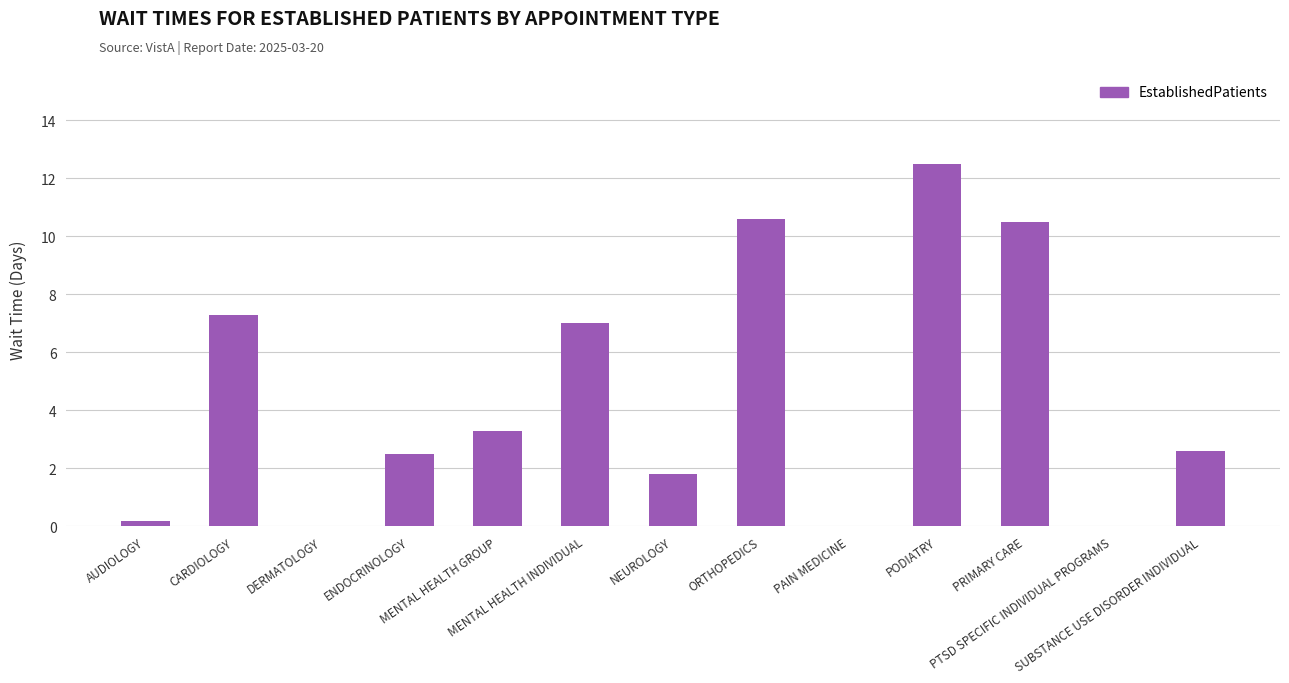

What is the difference between the values at MENTAL HEALTH GROUP and CARDIOLOGY?

4.0